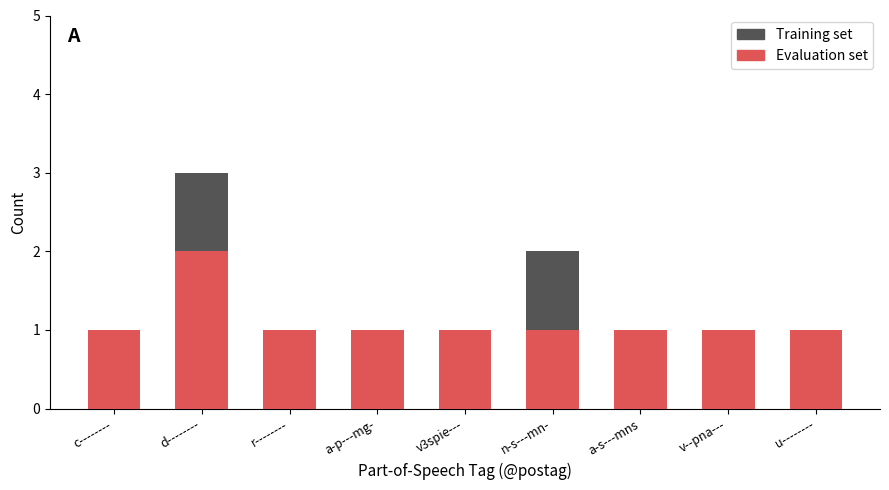

At which label does Training set reach its minimum?

c--------